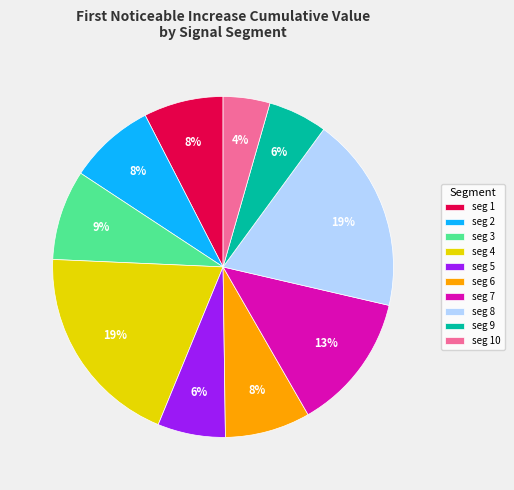

What is the smallest slice in the pie chart?

seg 10